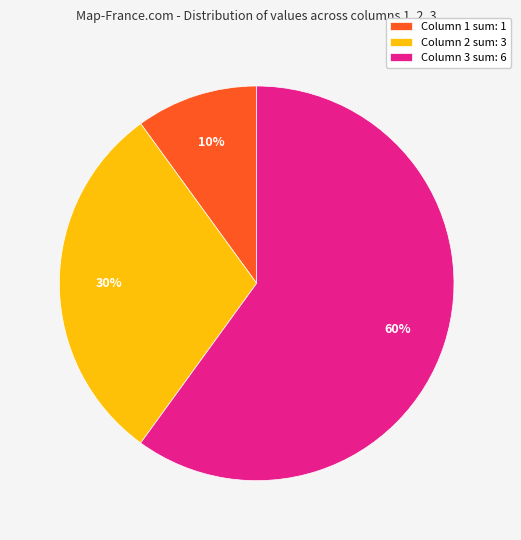

To the nearest percent, what is the combined percentage of Column 2 sum: 3 and Column 3 sum: 6?

90%